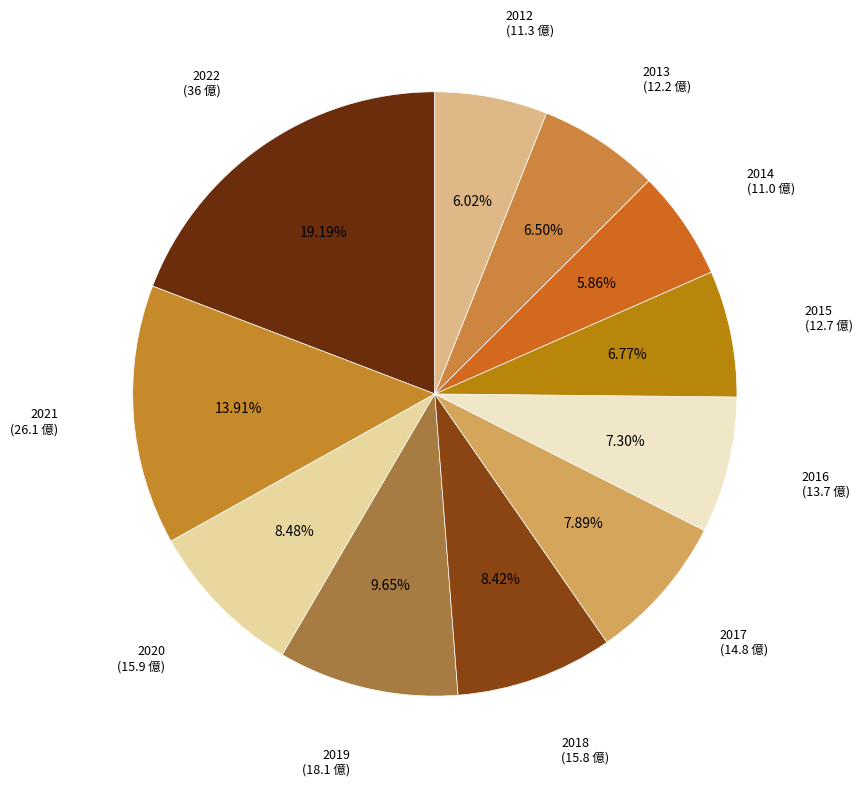

How many slices are in this pie chart?

11